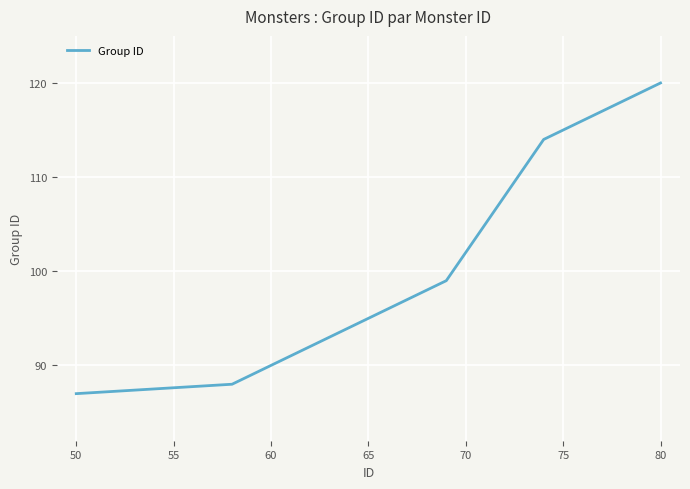

True or false: there are more than 1 points higher than both neighbors.

False